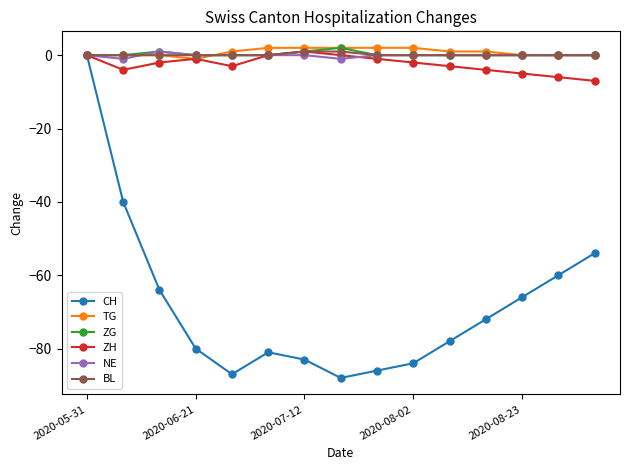

What is the smallest value displayed?

-88